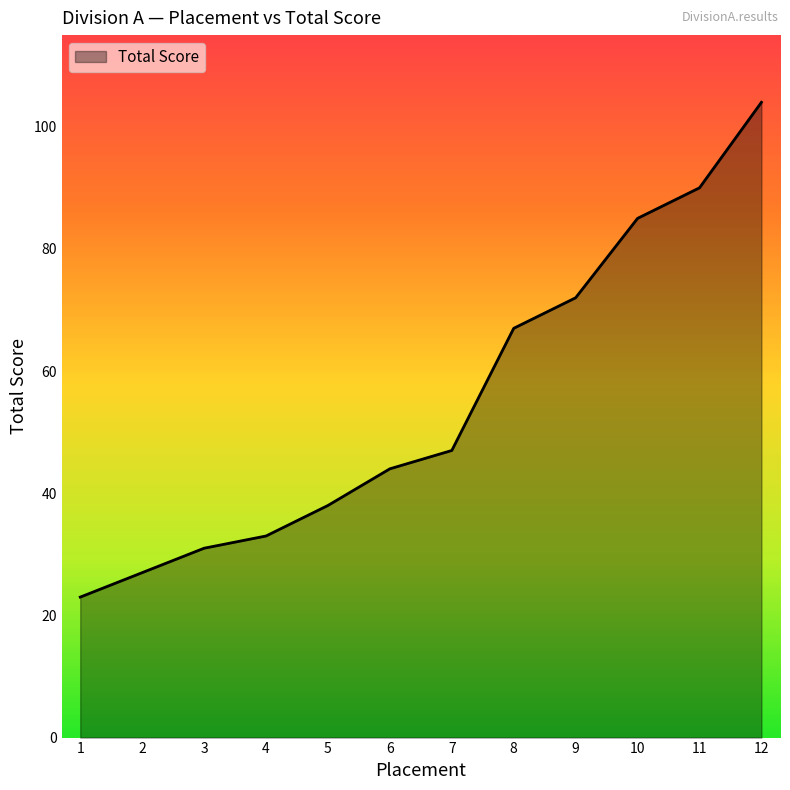

True or false: the data shows 168 at 12.

False